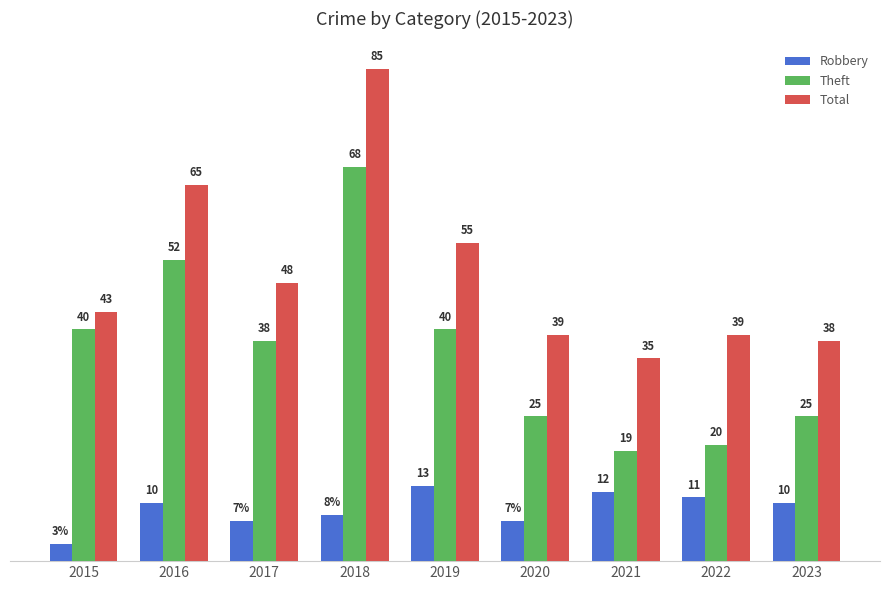

List the series in order of their peak value, highest first.

Total, Theft, Robbery